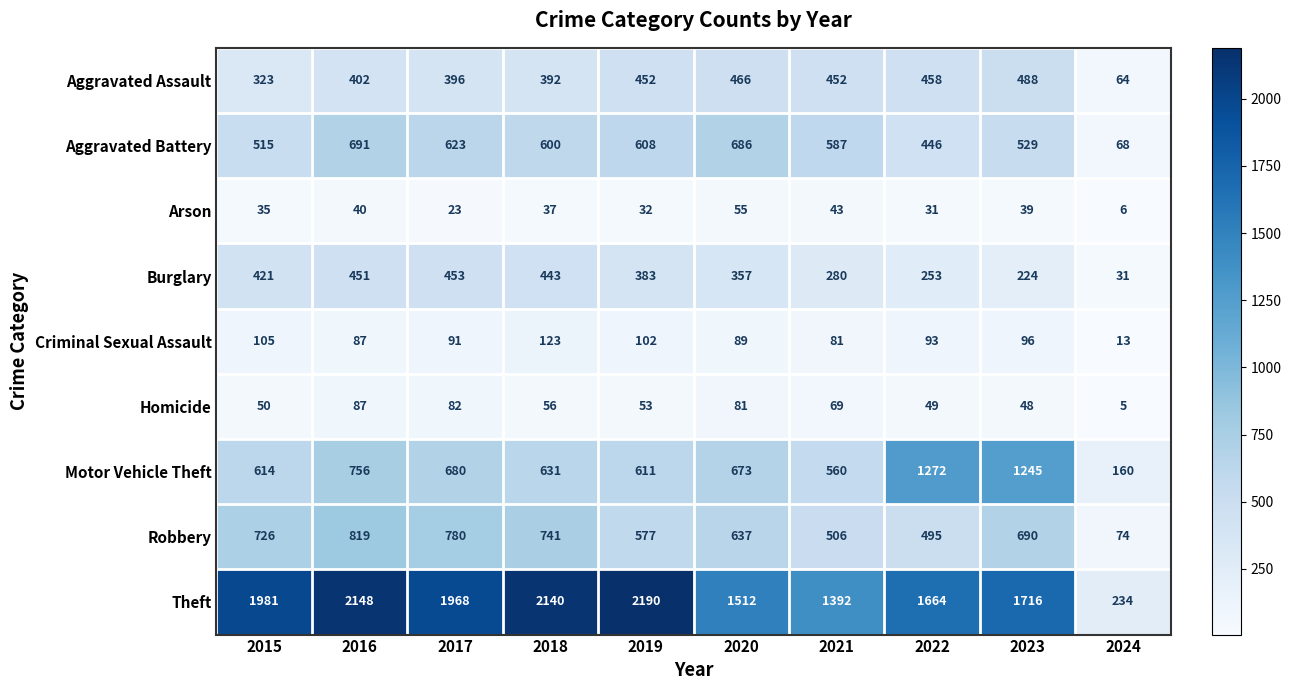

Read the Aggravated Assault value at 2018, to the nearest 50.

400